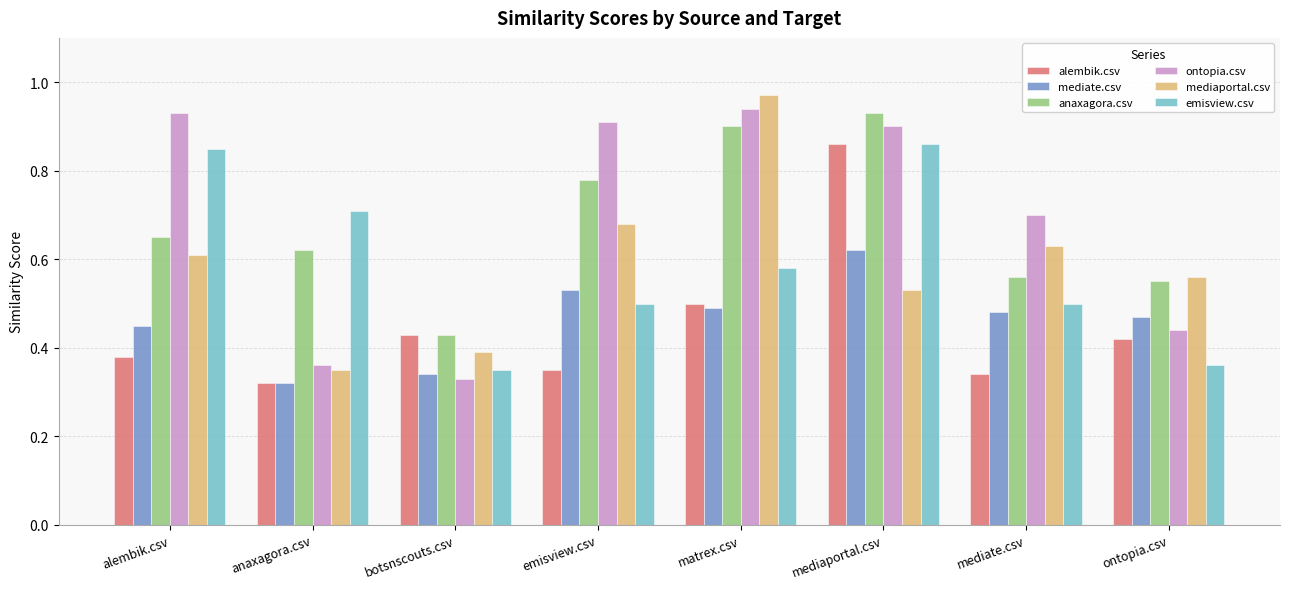

Count the emisview.csv values in the range 0 to 1.

8